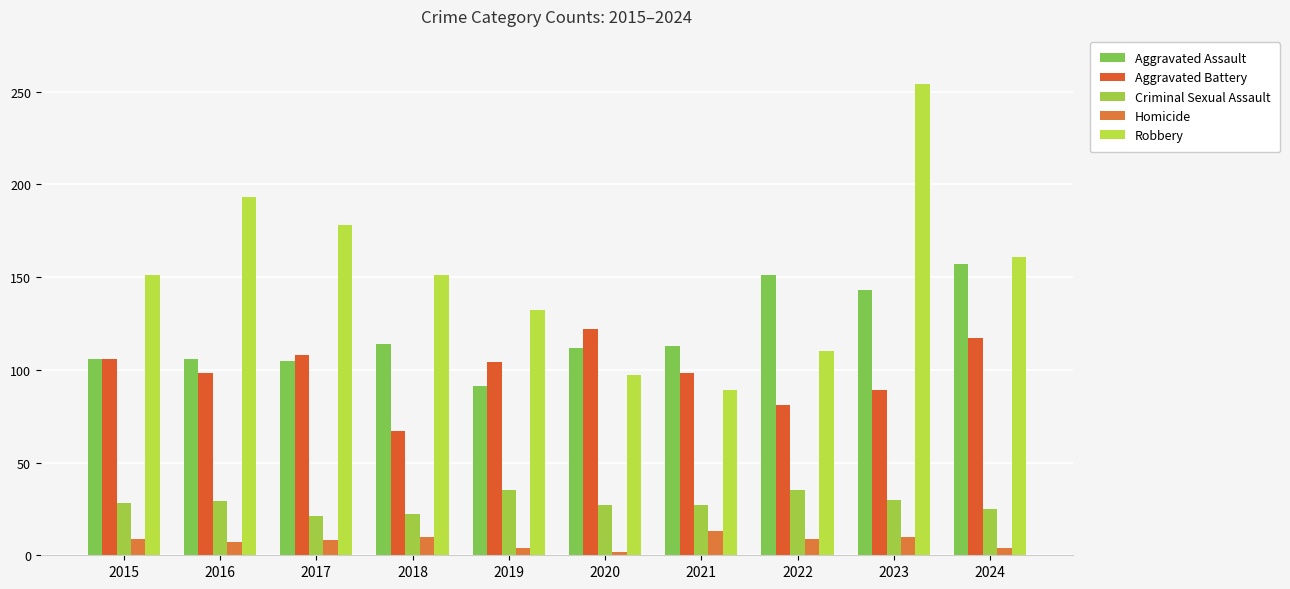

What is the value of the Criminal Sexual Assault bar at the 3rd from the left?

21